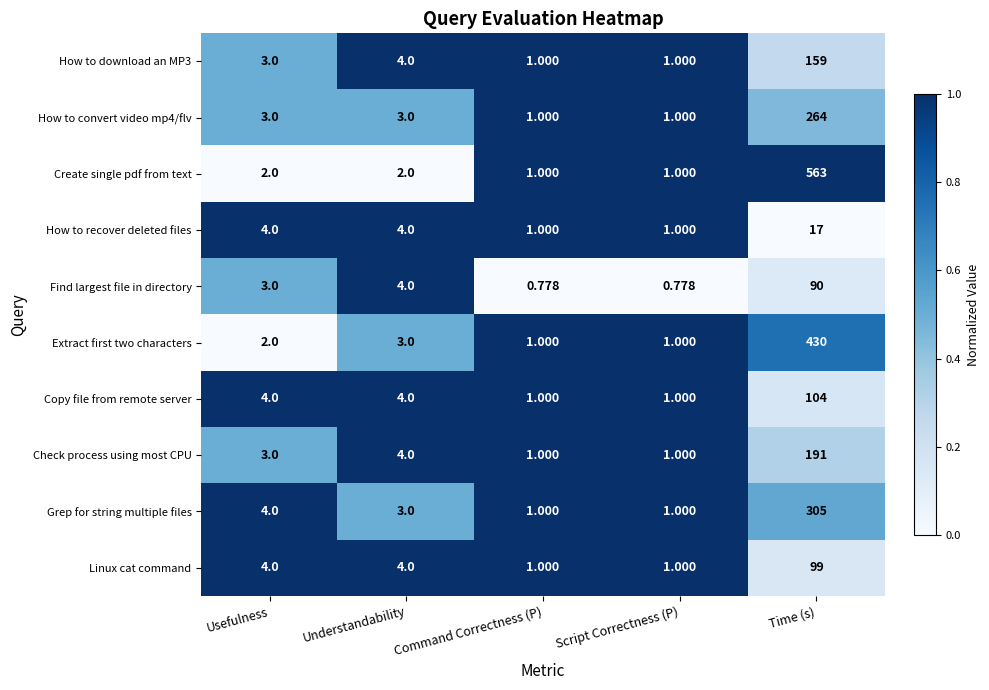

At which label is Grep for string multiple files closest to 153?

Usefulness